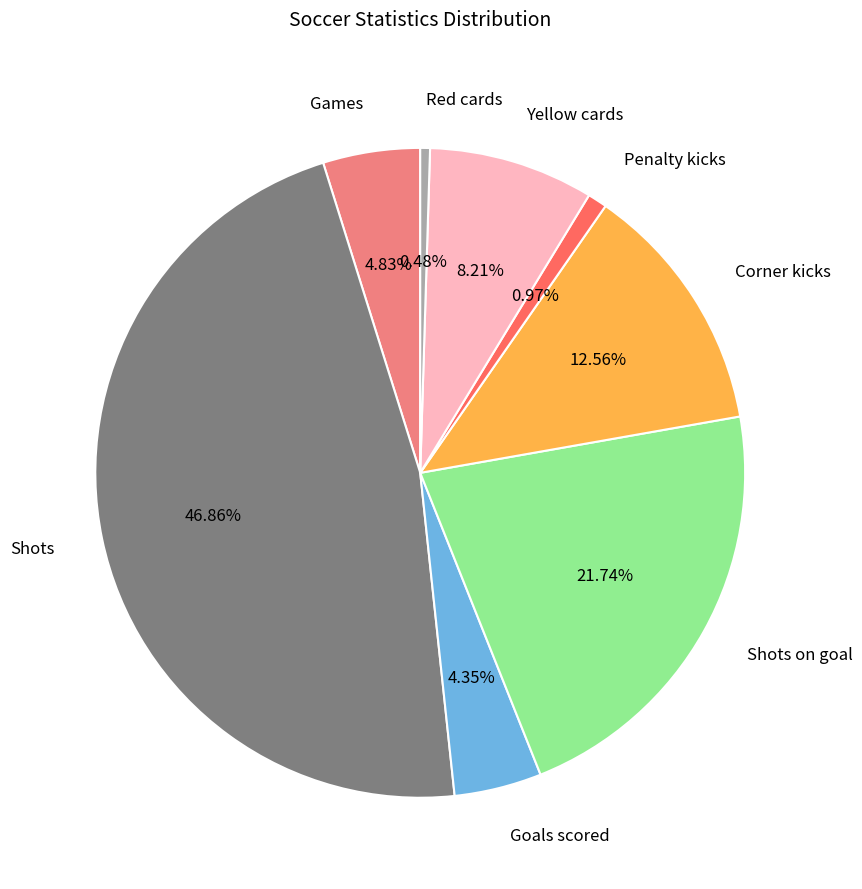

To the nearest percent, what is the difference between the Red cards and Yellow cards slice percentages?

8%